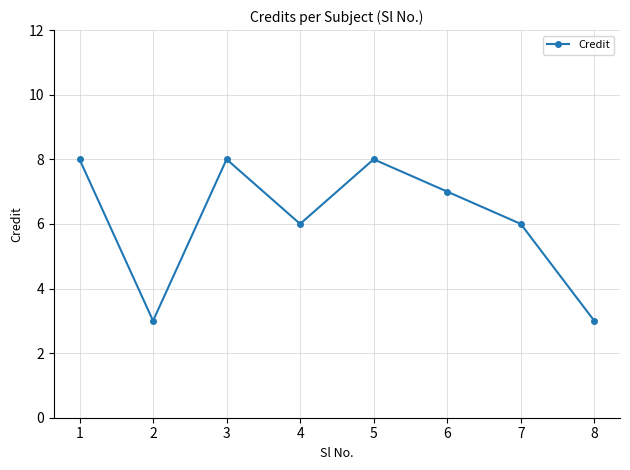

What is the change in value from 2 to 5?

+5